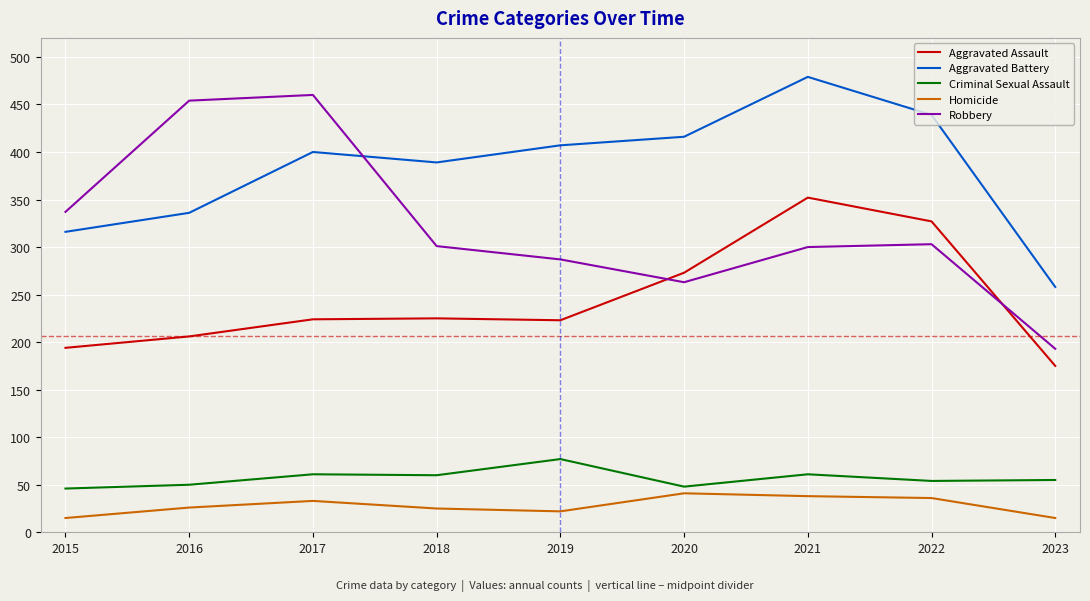

At which label is Aggravated Battery closest to 368?

2018